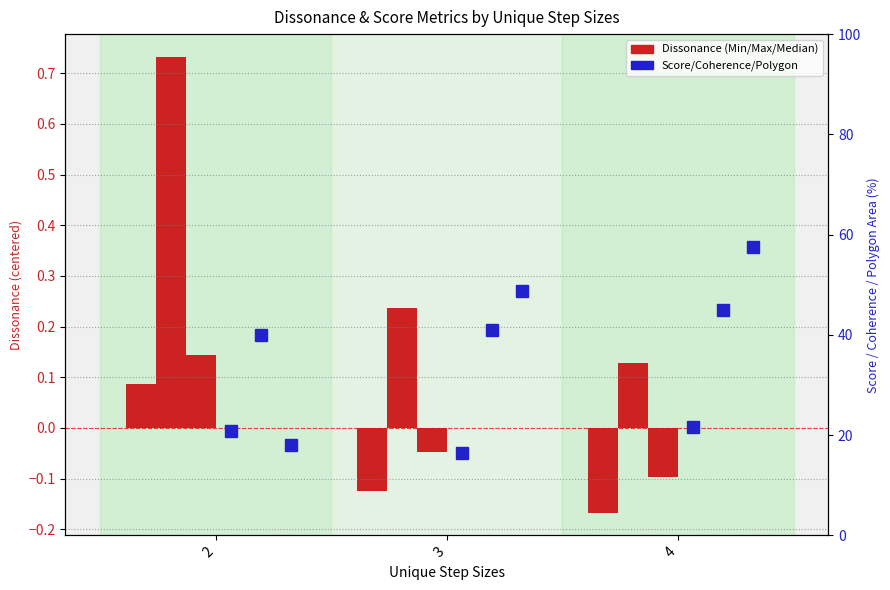

Which has a higher value, 3 or 4?

3